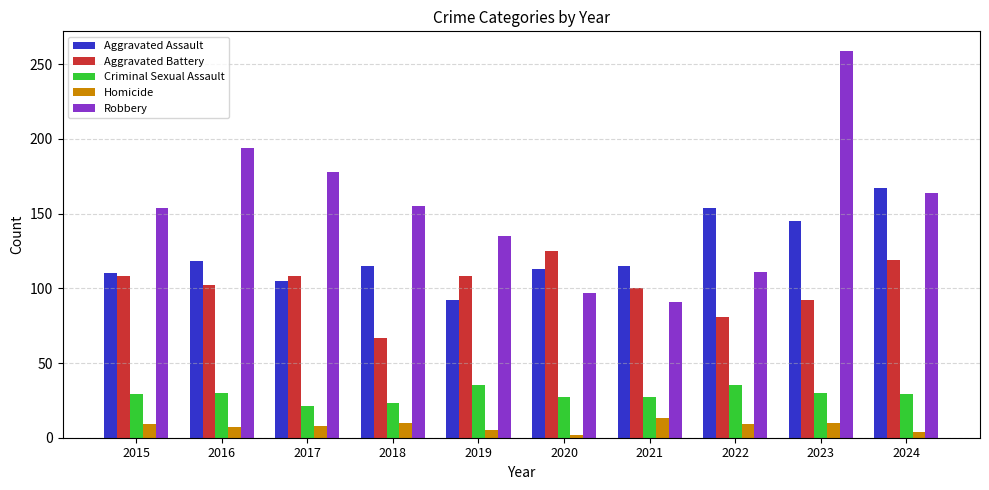

Is the value of Robbery at 2016 greater than the value of Aggravated Assault at 2024?

Yes